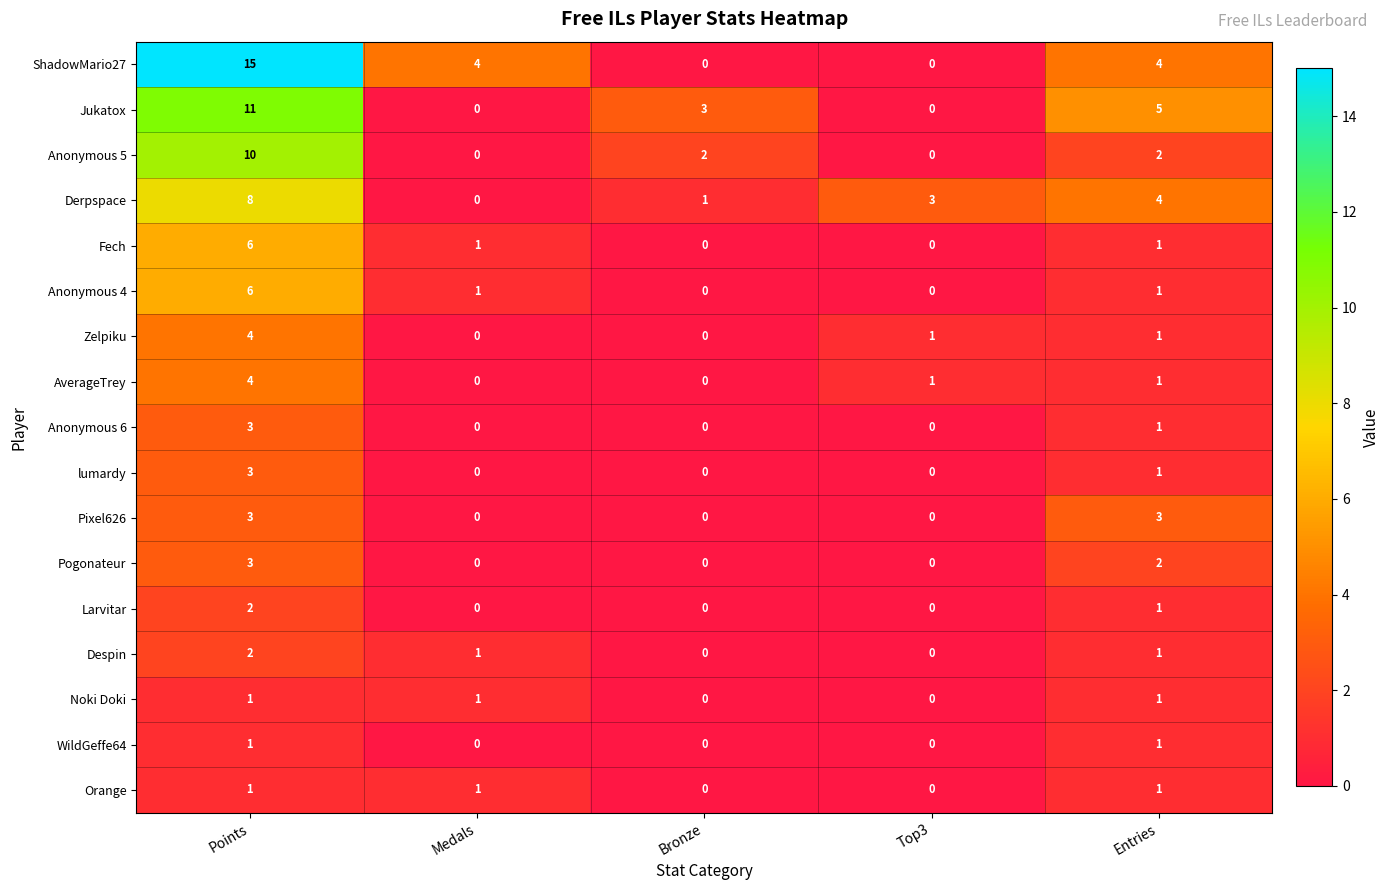

What is the spread (max minus min) of values at Medals?

4